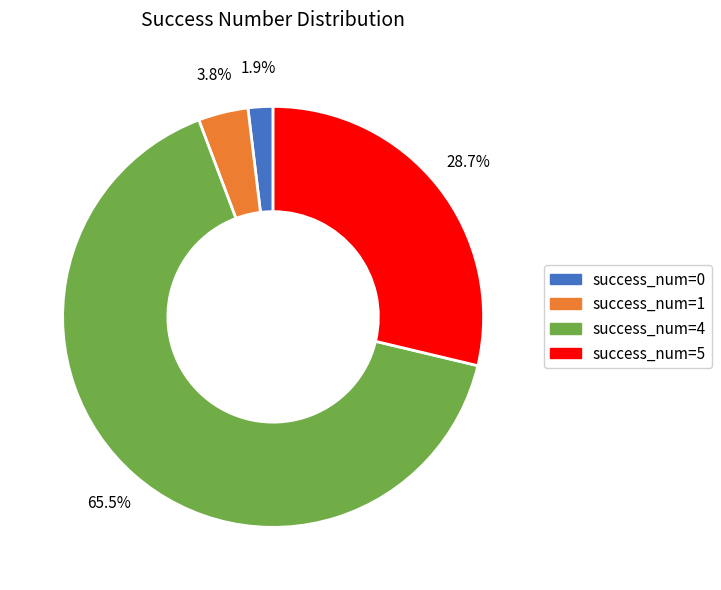

Does any single category account for the majority?

Yes